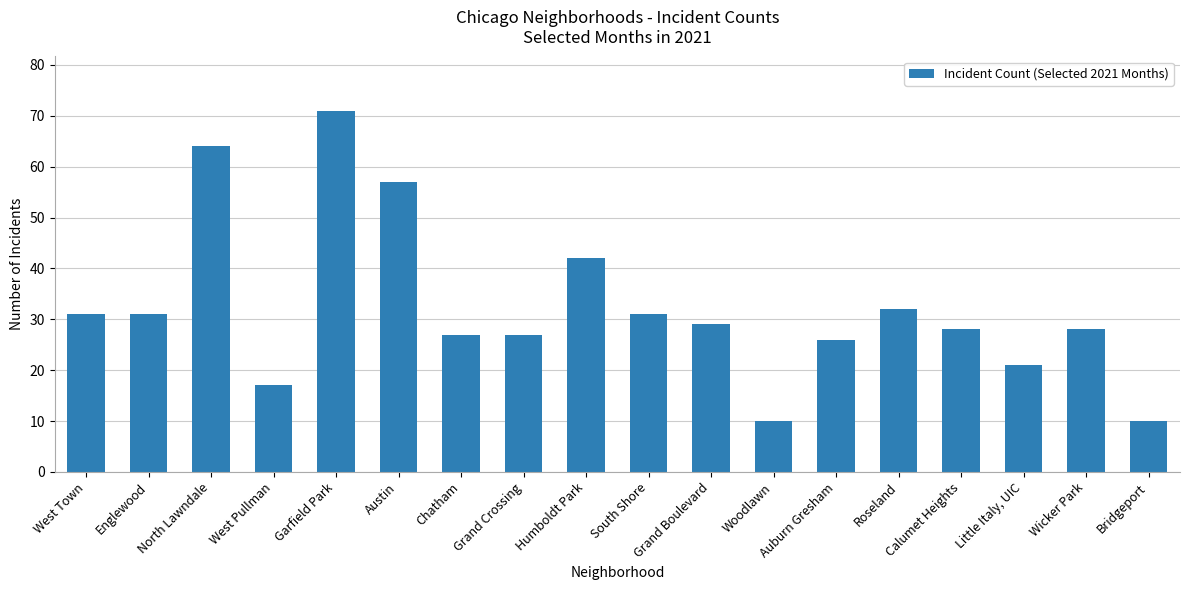

What is the change in value from Chatham to Humboldt Park?

+15